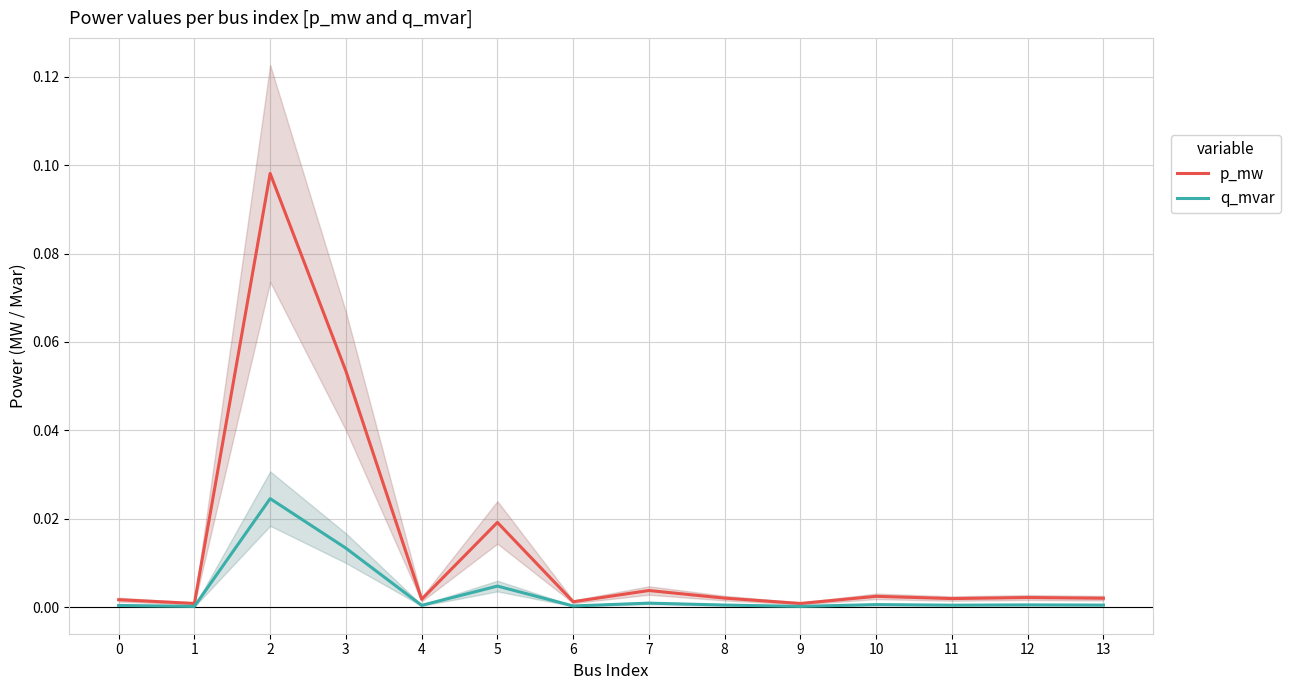

List the series in order of their overall mean, lowest first.

q_mvar, p_mw